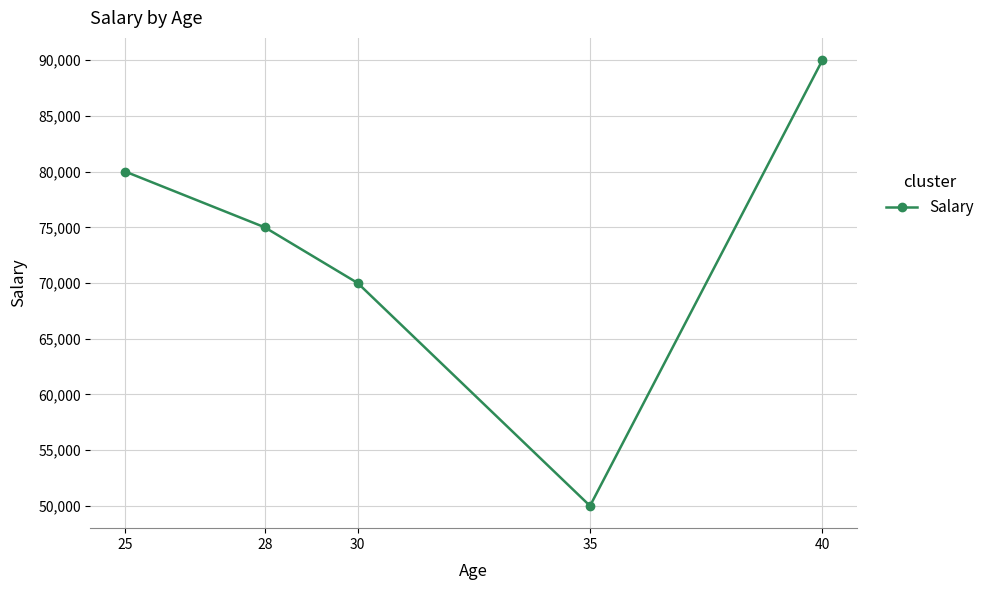

Where is the data nearest to the value 70000?

30